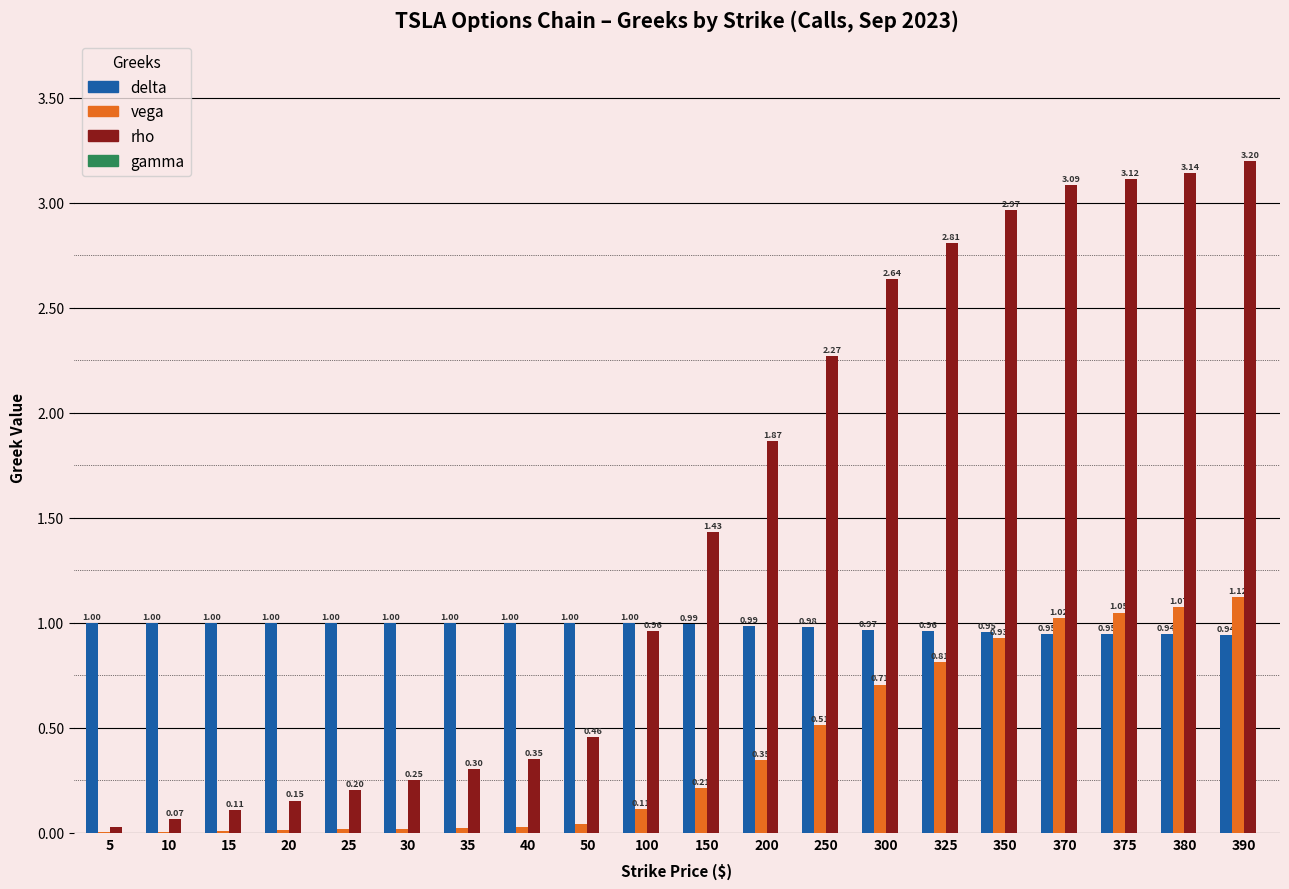

What is the sum of all vega values?

8.1